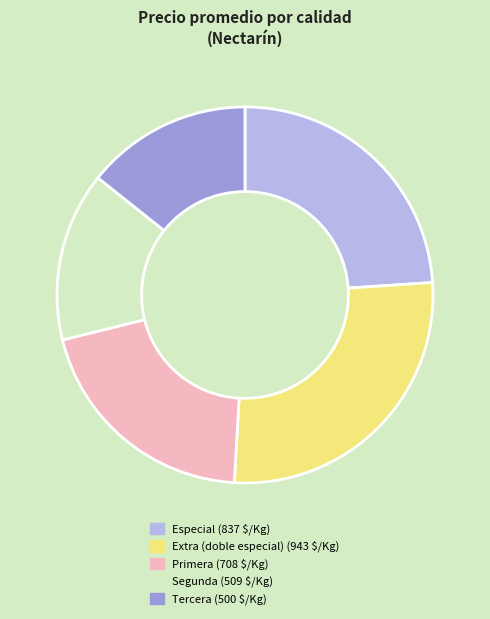

Which category has the biggest portion of the pie?

Extra (doble especial)